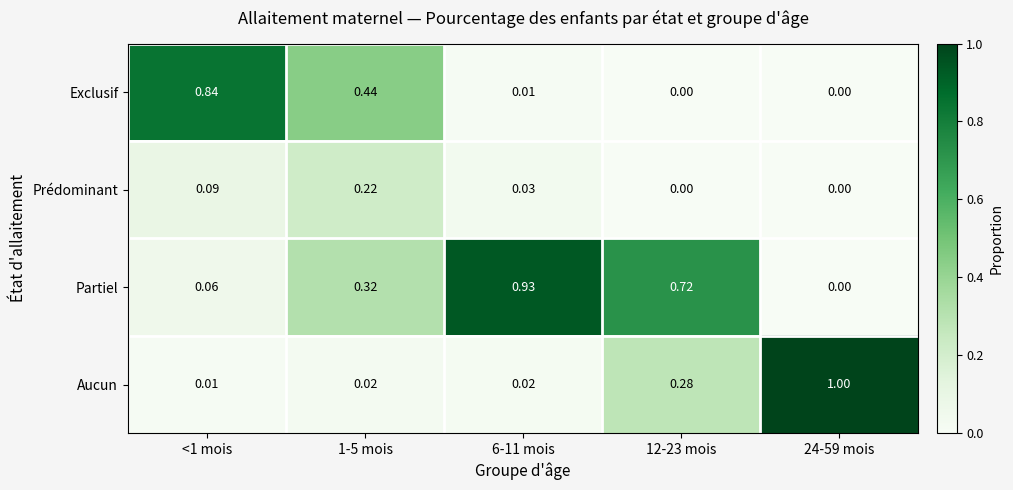

Between 1-5 mois and 12-23 mois, which series saw the biggest shift?

Exclusif